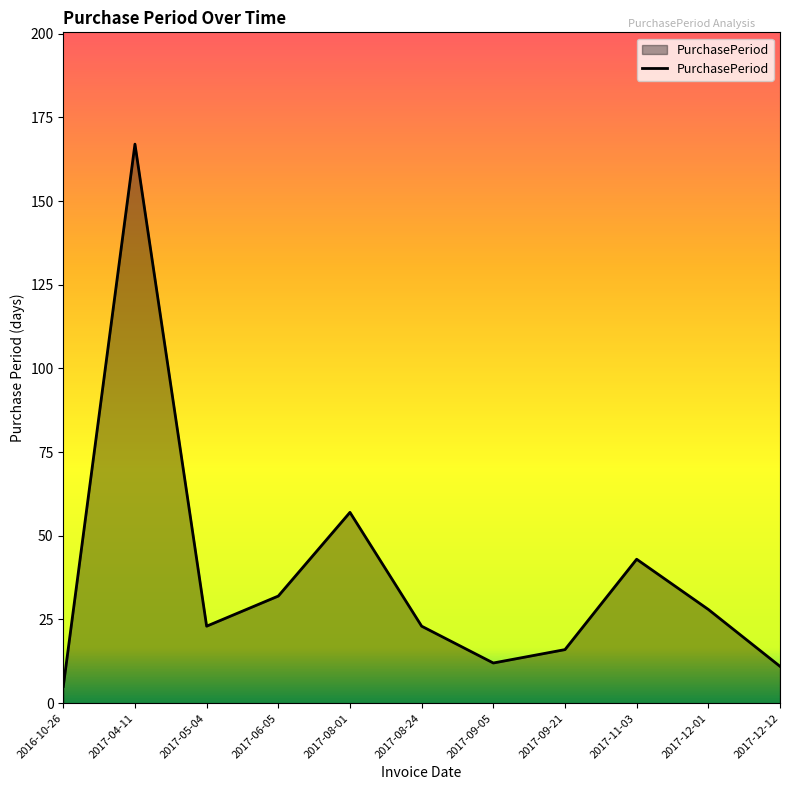

Approximately how many times larger is the value at 2017-06-05 compared to 2017-12-01?

1.1